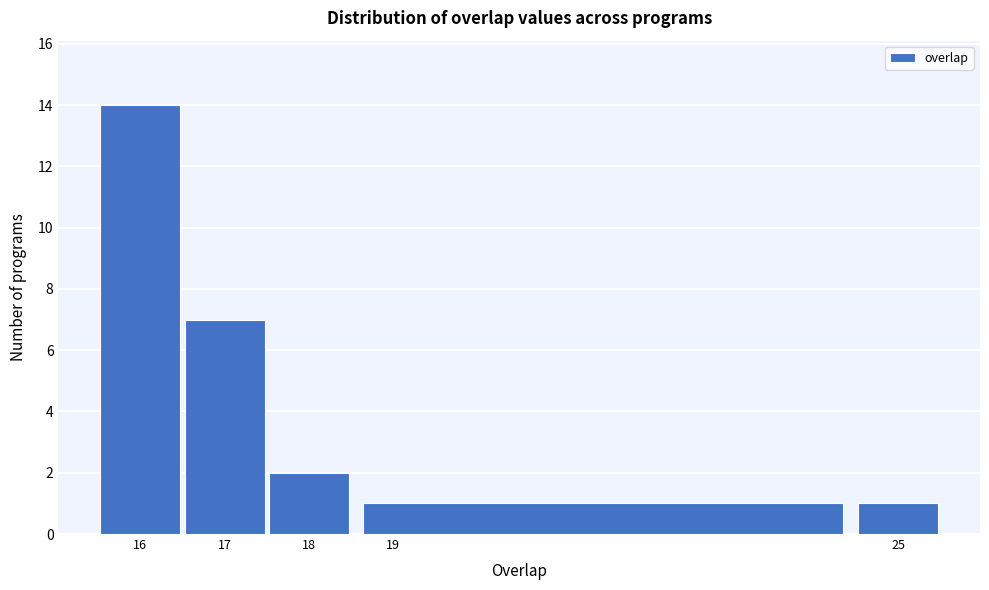

Reading left to right, list every bar in this chart as the range it spans on the x-axis followed by its height. The values are not printed on the chart, so give them approximately, as read against the axis.

15.5 to 16.5: 14
16.5 to 17.5: 7
17.5 to 18.5: 2
18.5 to 24.5: 1
24.5 to 25.5: 1